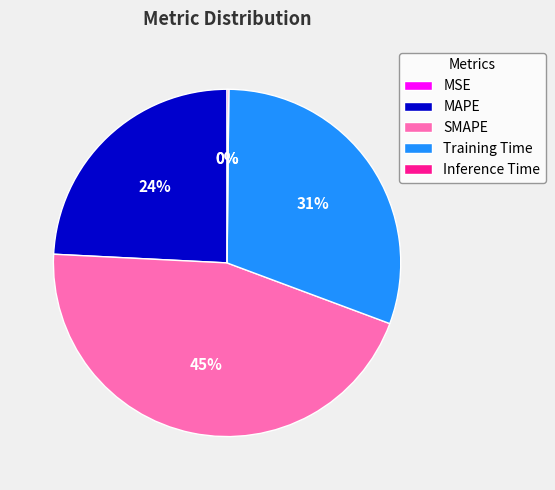

To the nearest percent, what percentage of the pie is Training Time?

31%